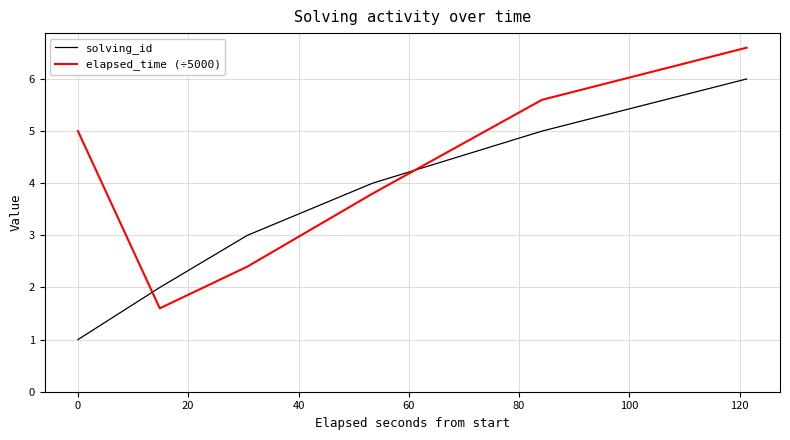

How many lines are shown in the chart?

2